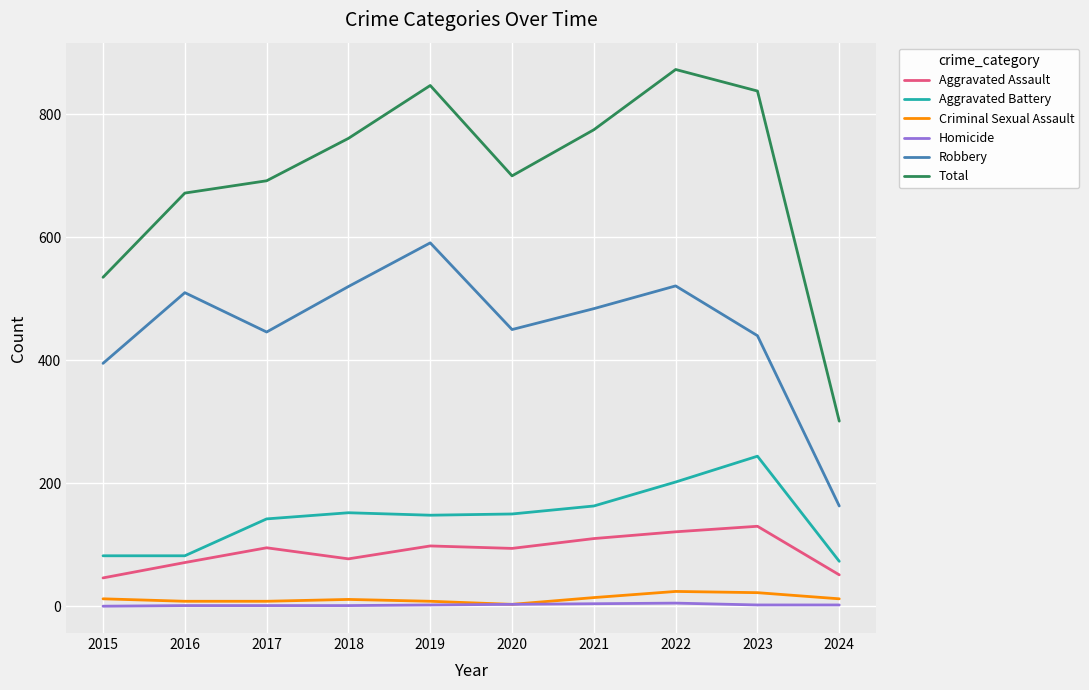

Which series has the widest spread of values?

Total